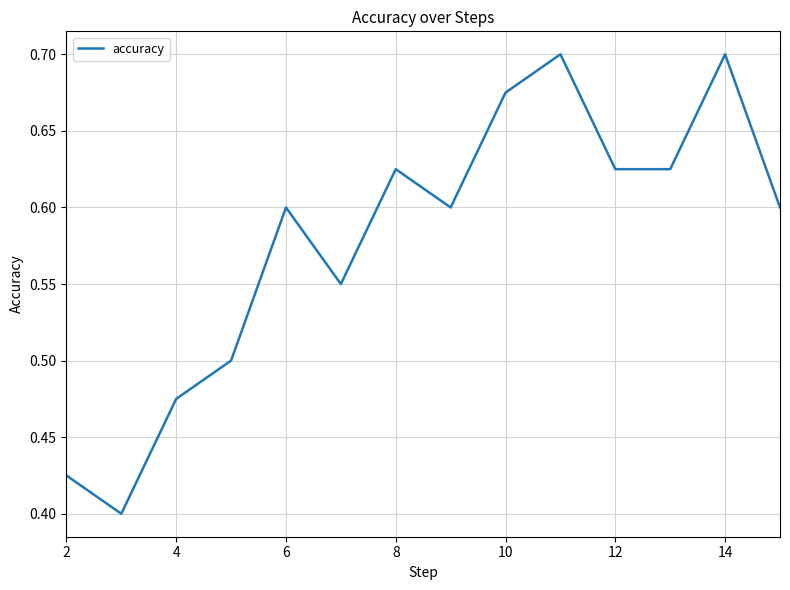

What is the difference between the maximum and minimum values?

0.3